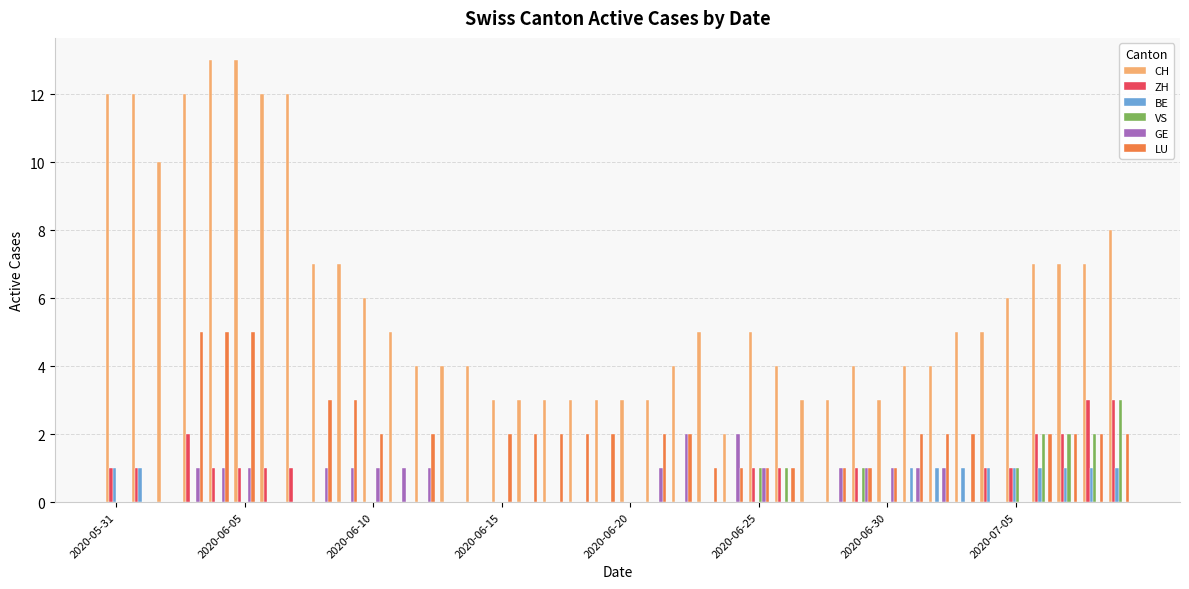

What is the maximum value for ZH?

3